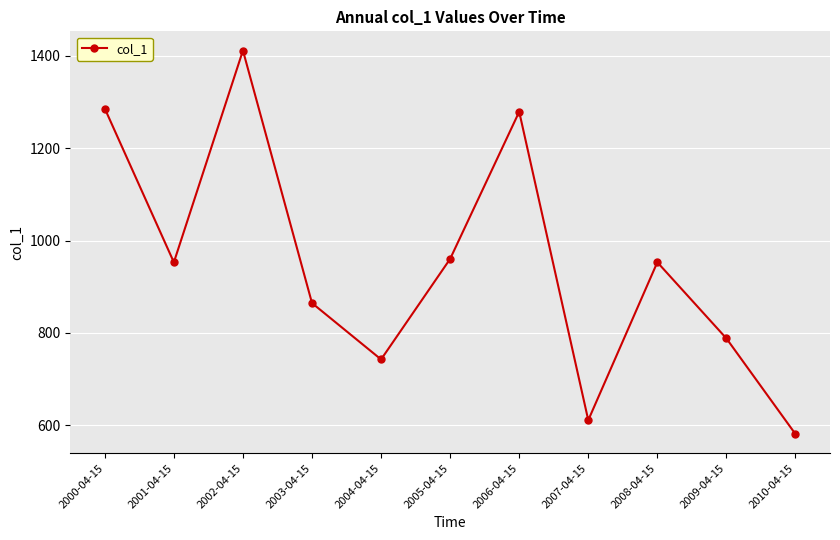

What is the difference between the values at 2006-04-15 and 2004-04-15?

536.4